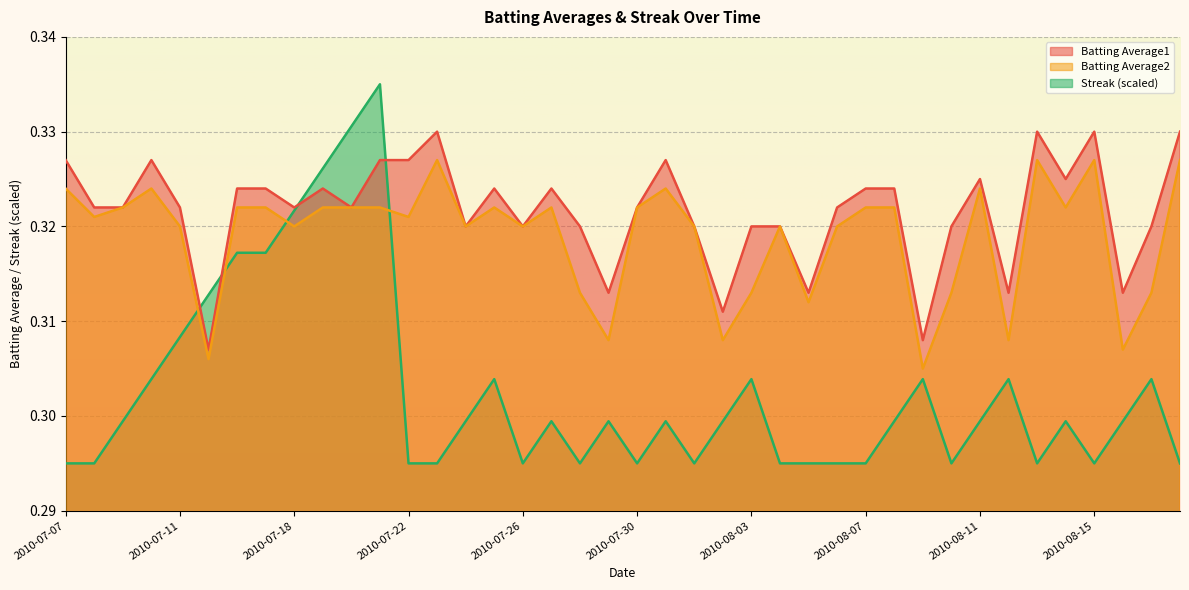

What position from the right is 2010-07-07?

40